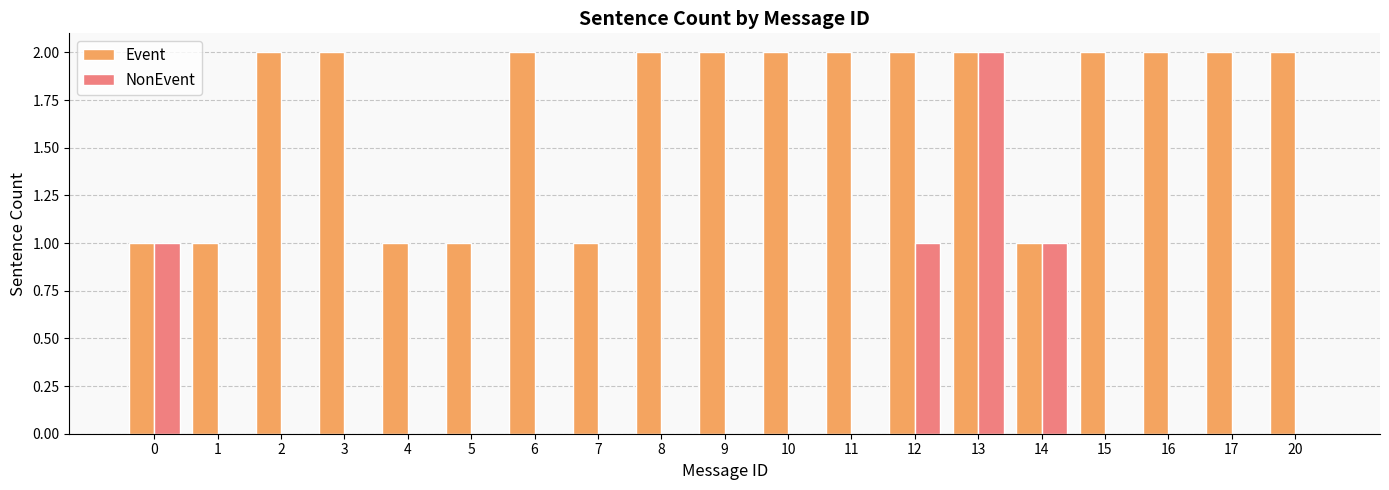

Which series has the largest total across all categories?

Event